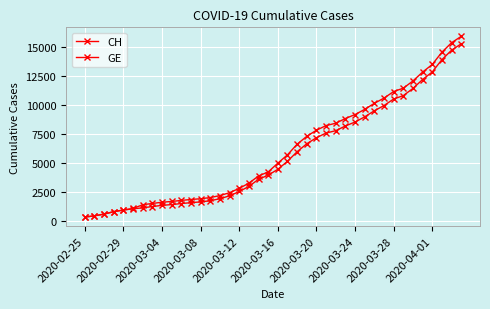

How many lines are shown in the chart?

2